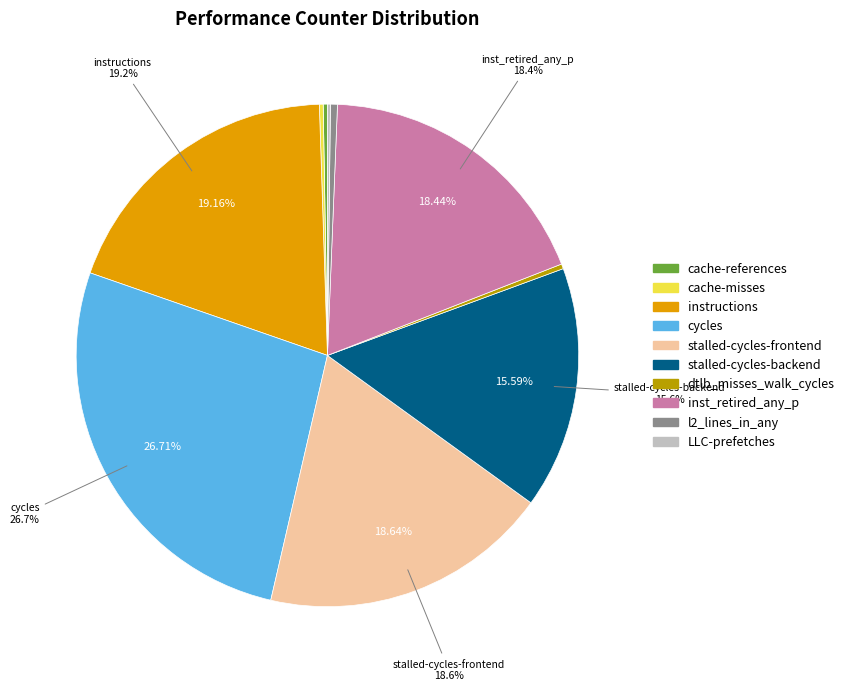

Is there any slice that represents more than half of the pie?

No